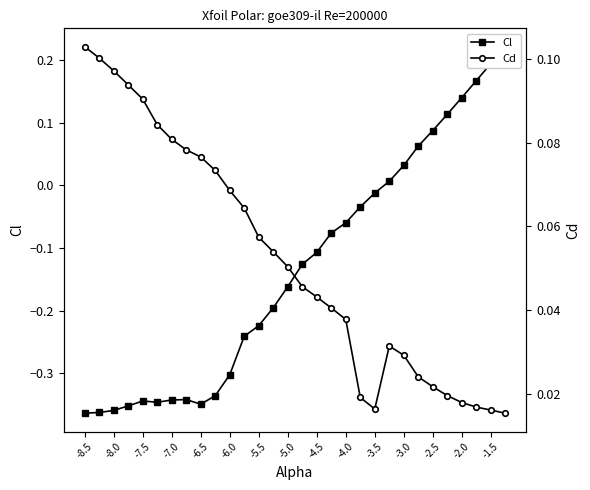

What is the sum of all Cd values?

1.6